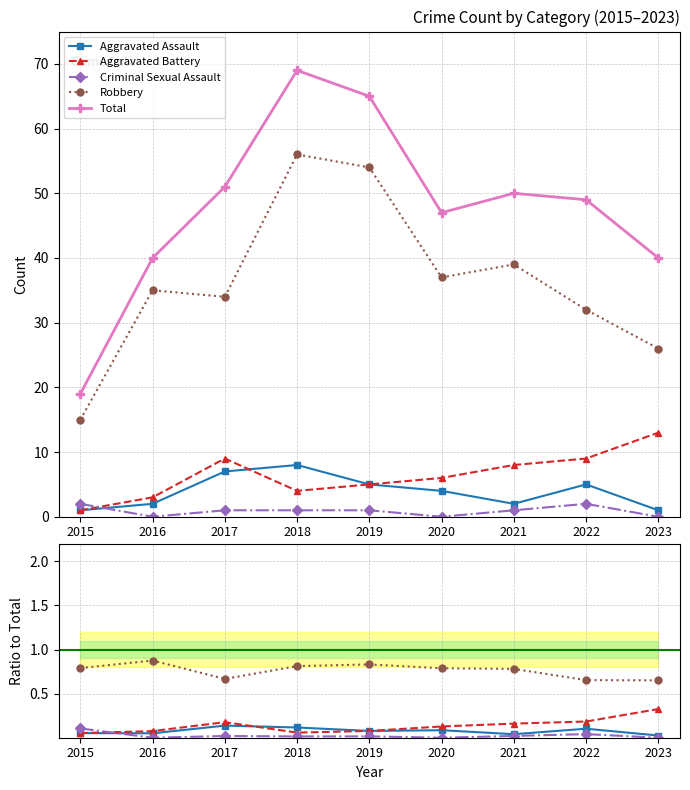

True or false: Total and Aggravated Assault cross at least once.

False